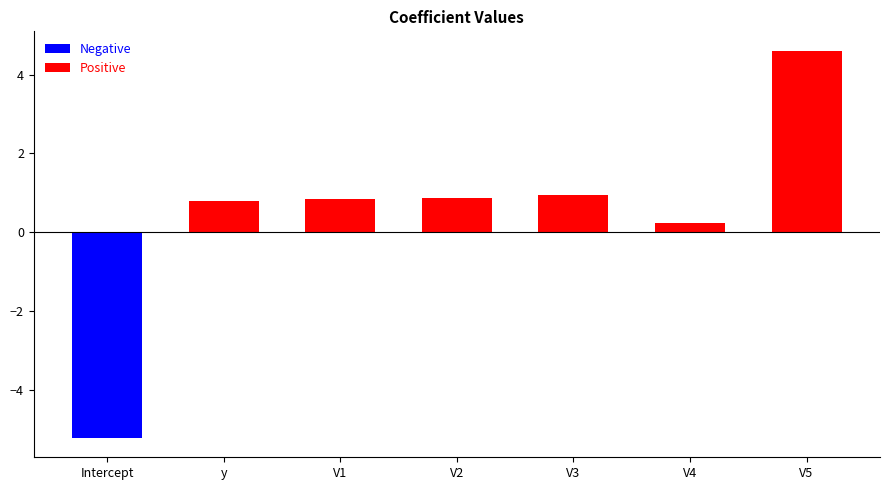

What is the change in value from Intercept to V5?

+9.8